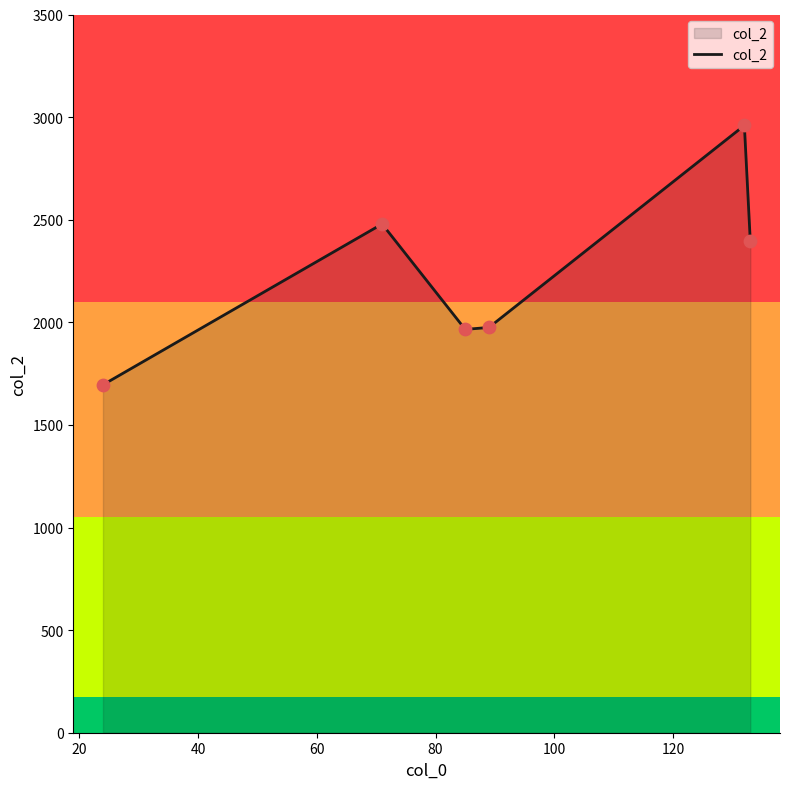

True or false: there are more than 2 points higher than both neighbors.

False